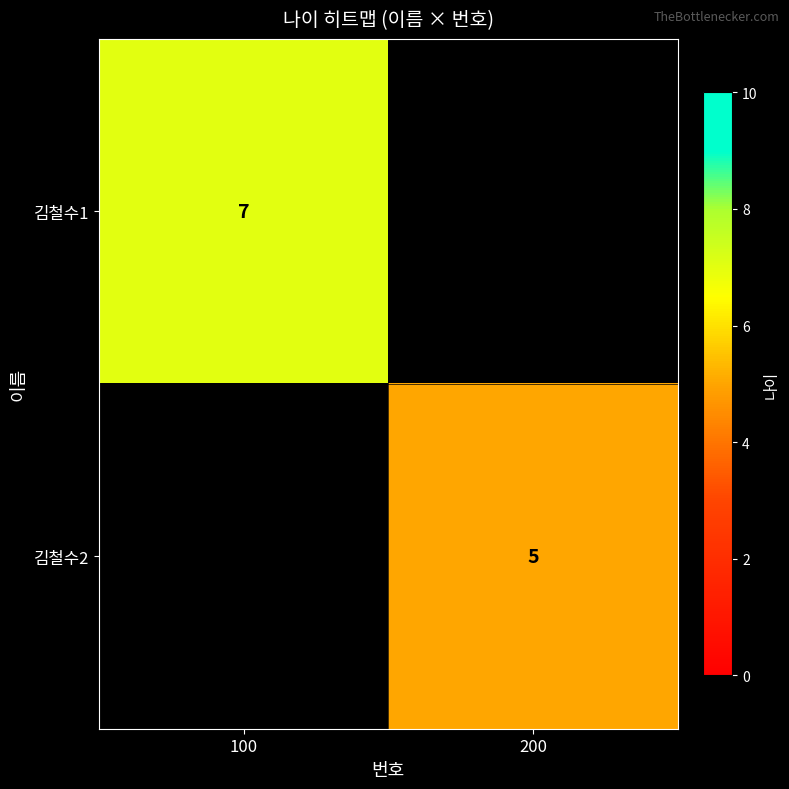

How many distinct data groups are displayed?

2